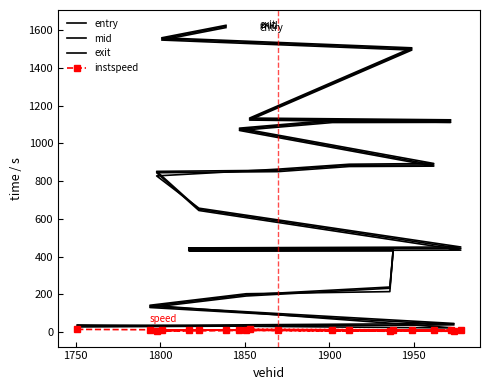

Which series has the largest total across all categories?

exit